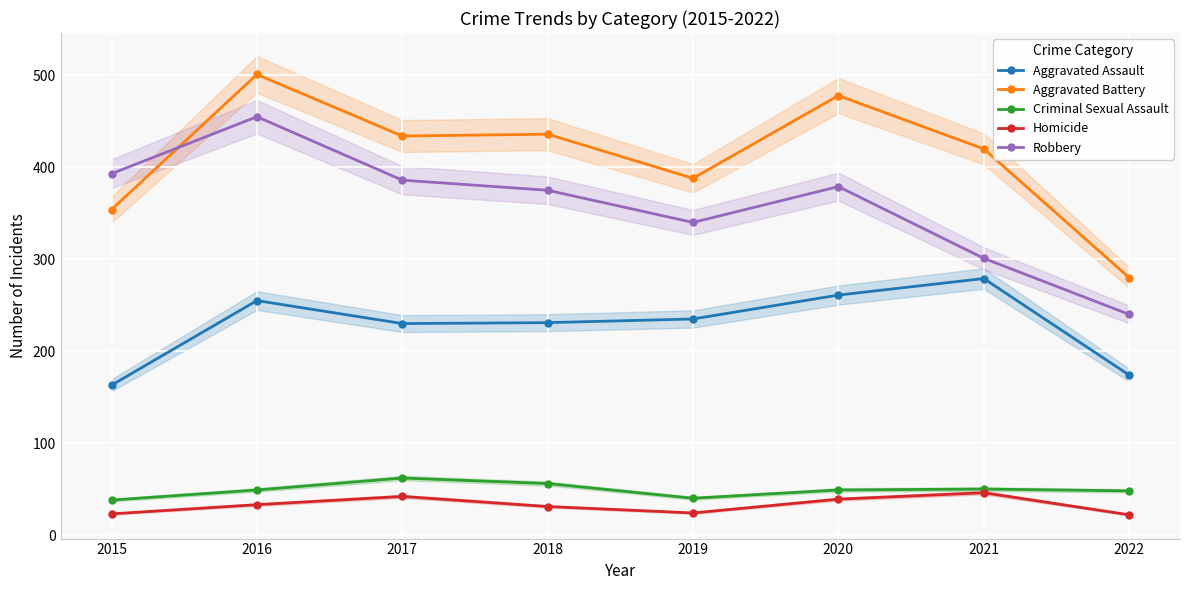

Rank the series by their maximum value, from lowest to highest.

Homicide, Criminal Sexual Assault, Aggravated Assault, Robbery, Aggravated Battery